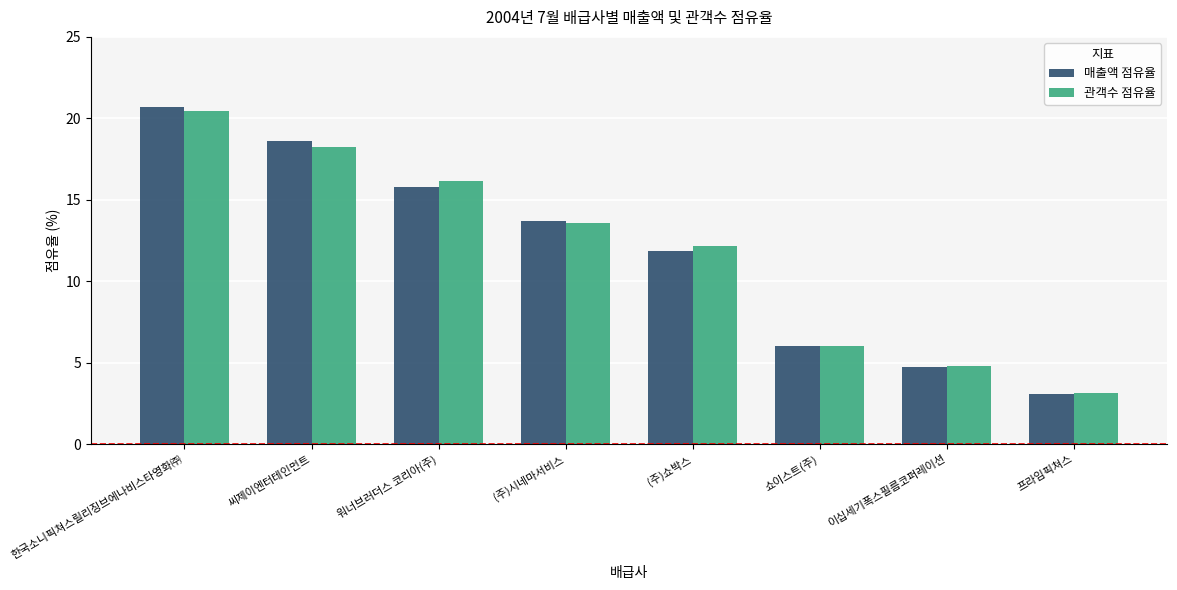

At which category does the chart reach its minimum across all series?

프라임픽쳐스